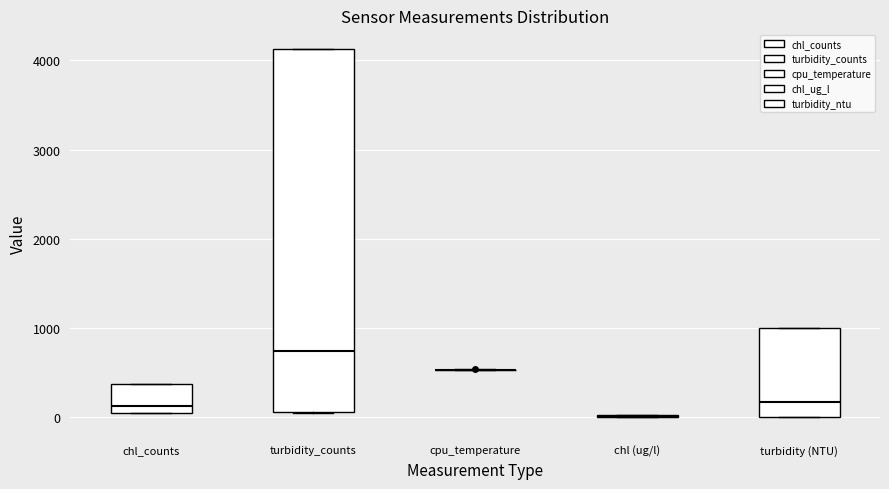

Which box is the tallest, from its lower edge to its upper edge?

turbidity_counts